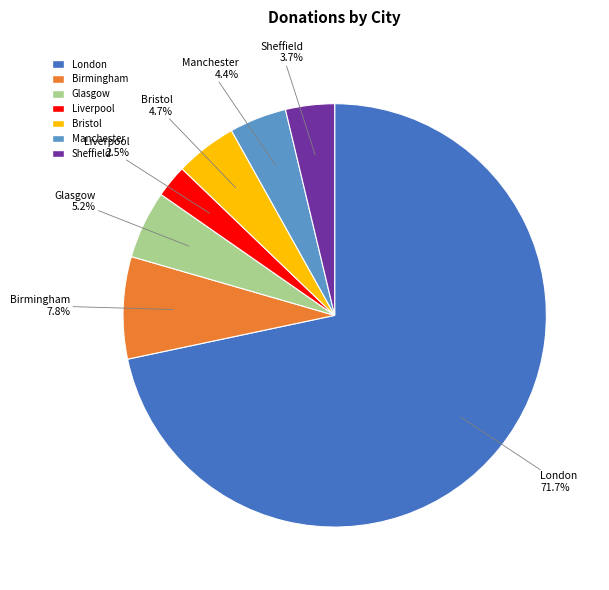

Is there any slice that represents more than half of the pie?

Yes